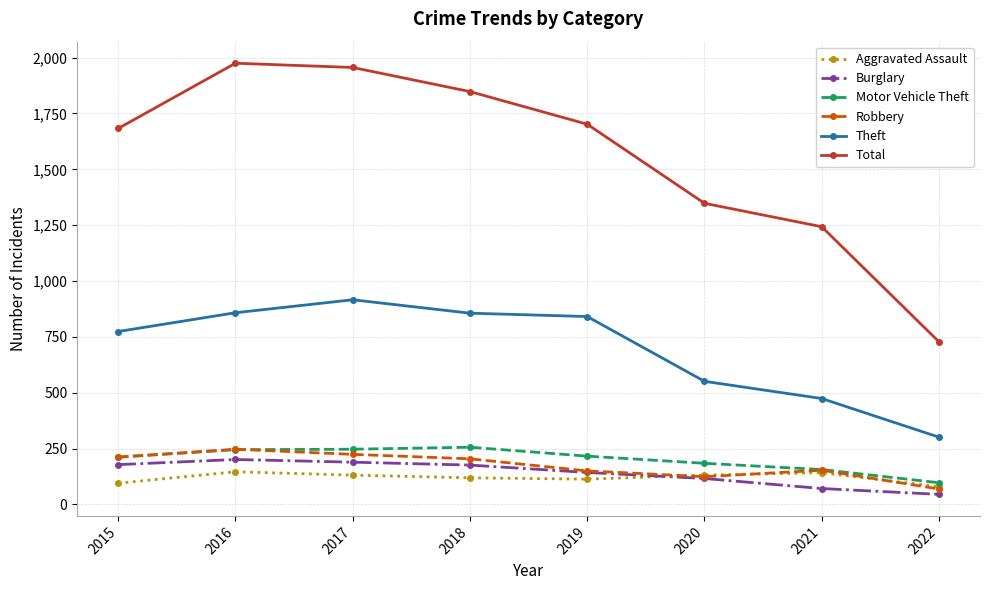

How many data points does each series have?

8